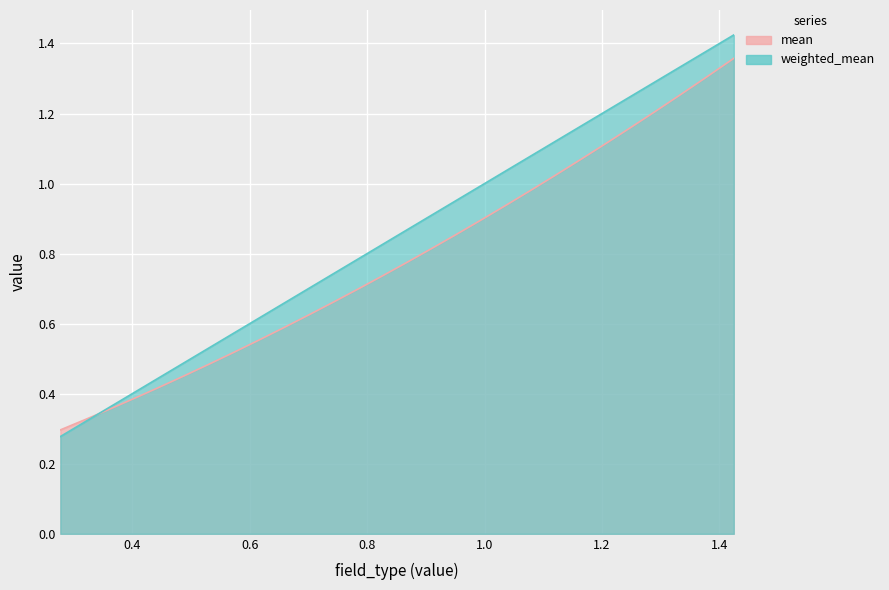

What is the smallest value displayed?

0.3